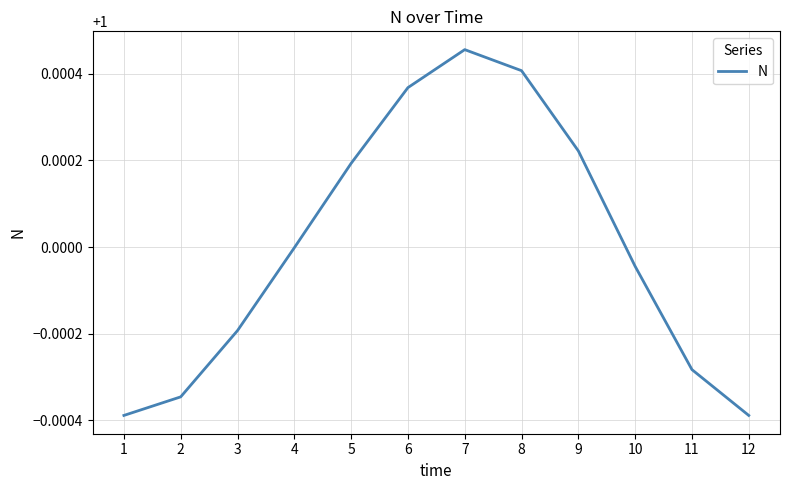

How many lines are shown in the chart?

1